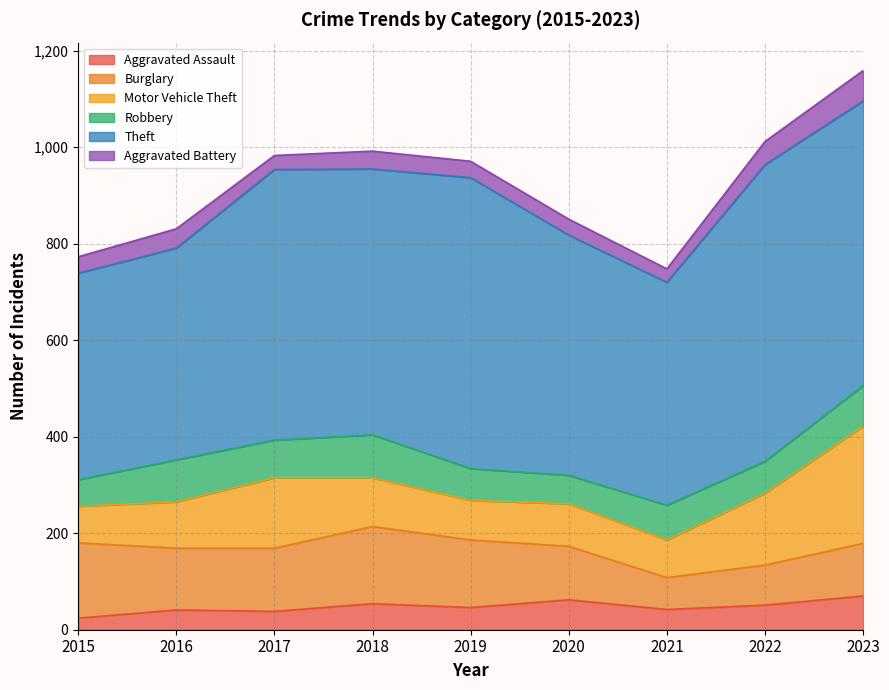

What are all the series names shown in the legend?

Aggravated Assault, Burglary, Motor Vehicle Theft, Robbery, Theft, Aggravated Battery